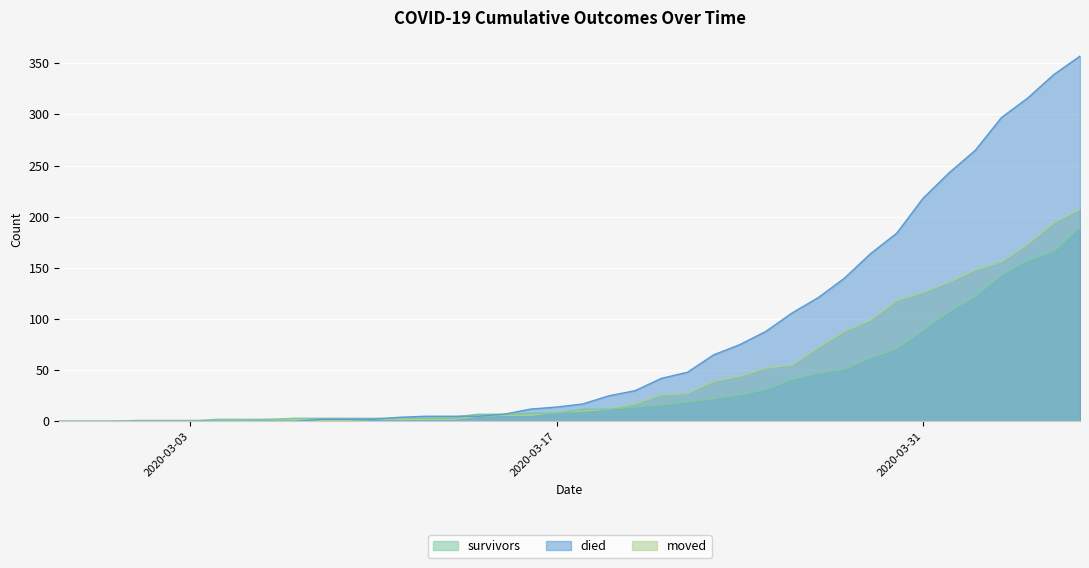

Reading left to right, transcribe all the data shown in this chart.

survivors: 2020-02-27=0	2020-02-28=0	2020-02-29=0	2020-03-01=0	2020-03-02=0	2020-03-03=0	2020-03-04=2	2020-03-05=2	2020-03-06=2	2020-03-07=3	2020-03-08=3	2020-03-09=3	2020-03-10=3	2020-03-11=3	2020-03-12=3	2020-03-13=4	2020-03-14=7	2020-03-15=7	2020-03-16=8	2020-03-17=8	2020-03-18=12	2020-03-19=12	2020-03-20=14	2020-03-21=16	2020-03-22=19	2020-03-23=22	2020-03-24=26	2020-03-25=31	2020-03-26=41	2020-03-27=47	2020-03-28=51	2020-03-29=62	2020-03-30=71	2020-03-31=89	2020-04-01=107	2020-04-02=122	2020-04-03=143	2020-04-04=157	2020-04-05=166	2020-04-06=190
died: 2020-02-27=0	2020-02-28=0	2020-02-29=0	2020-03-01=0	2020-03-02=0	2020-03-03=0	2020-03-04=0	2020-03-05=0	2020-03-06=0	2020-03-07=0	2020-03-08=2	2020-03-09=2	2020-03-10=2	2020-03-11=4	2020-03-12=5	2020-03-13=5	2020-03-14=5	2020-03-15=7	2020-03-16=12	2020-03-17=14	2020-03-18=17	2020-03-19=25	2020-03-20=30	2020-03-21=42	2020-03-22=48	2020-03-23=65	2020-03-24=75	2020-03-25=88	2020-03-26=106	2020-03-27=121	2020-03-28=140	2020-03-29=164	2020-03-30=184	2020-03-31=218	2020-04-01=243	2020-04-02=265	2020-04-03=297	2020-04-04=316	2020-04-05=339	2020-04-06=357
moved: 2020-02-27=0	2020-02-28=0	2020-02-29=0	2020-03-01=1	2020-03-02=1	2020-03-03=1	2020-03-04=1	2020-03-05=1	2020-03-06=2	2020-03-07=1	2020-03-08=1	2020-03-09=1	2020-03-10=2	2020-03-11=2	2020-03-12=2	2020-03-13=2	2020-03-14=5	2020-03-15=6	2020-03-16=6	2020-03-17=9	2020-03-18=10	2020-03-19=12	2020-03-20=17	2020-03-21=26	2020-03-22=27	2020-03-23=39	2020-03-24=44	2020-03-25=52	2020-03-26=55	2020-03-27=72	2020-03-28=88	2020-03-29=99	2020-03-30=118	2020-03-31=126	2020-04-01=136	2020-04-02=148	2020-04-03=156	2020-04-04=173	2020-04-05=194	2020-04-06=207